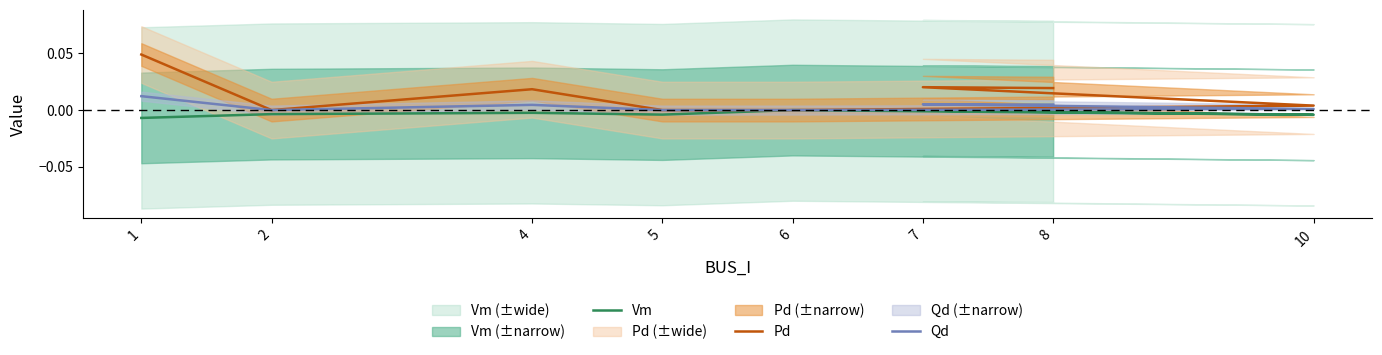

How many lines are shown in the chart?

3